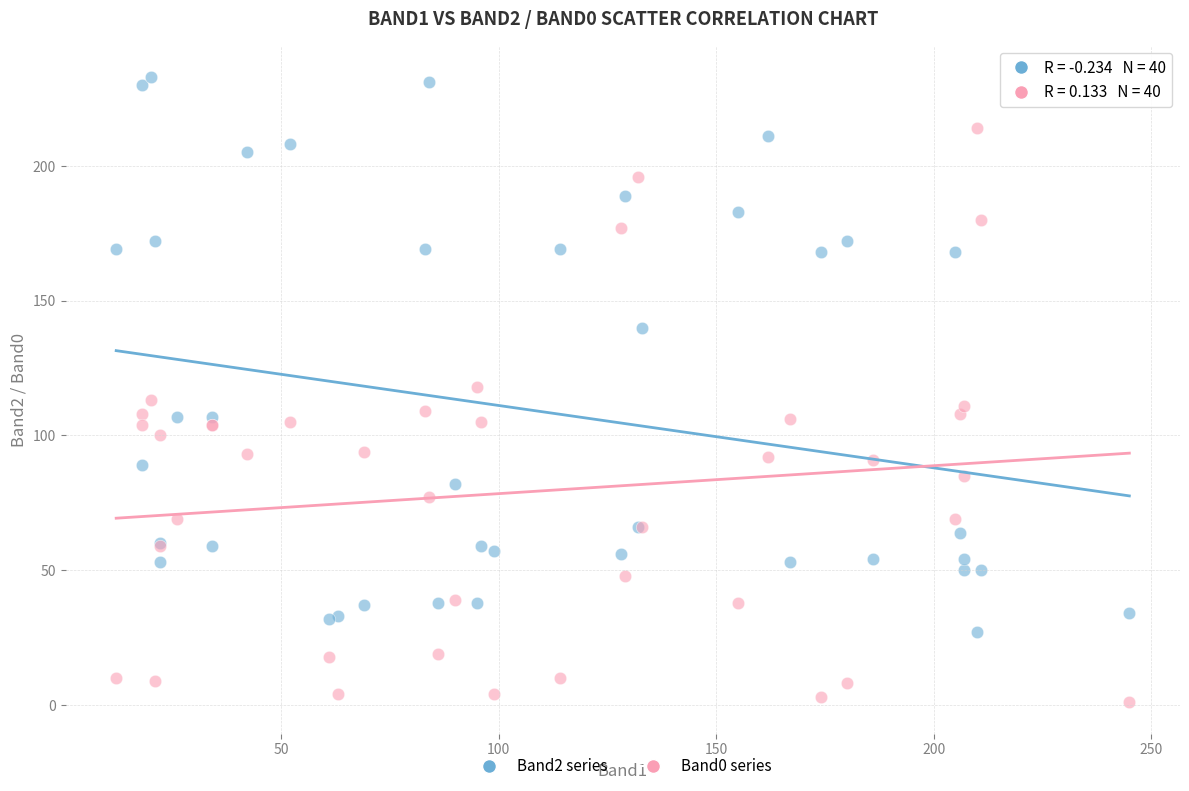

What is the X range (max minus min) for the scatter plot?

233